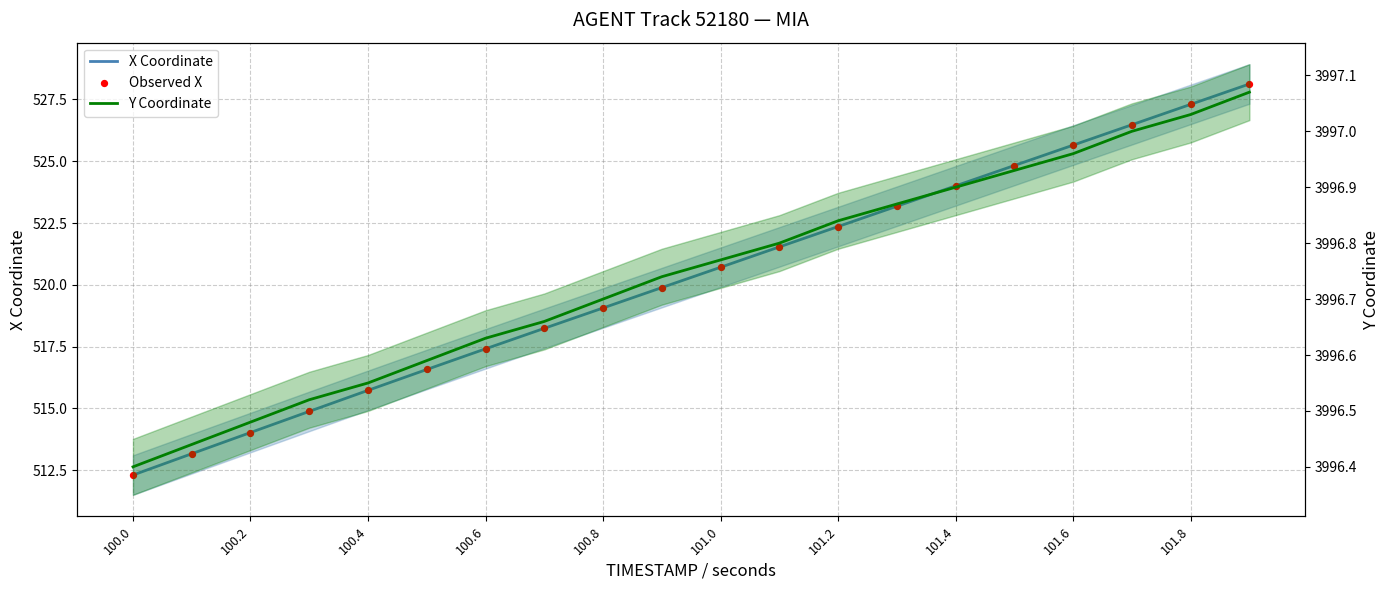

Is the value of X Coordinate at 100.4 greater than the value of Y Coordinate at 15?

No